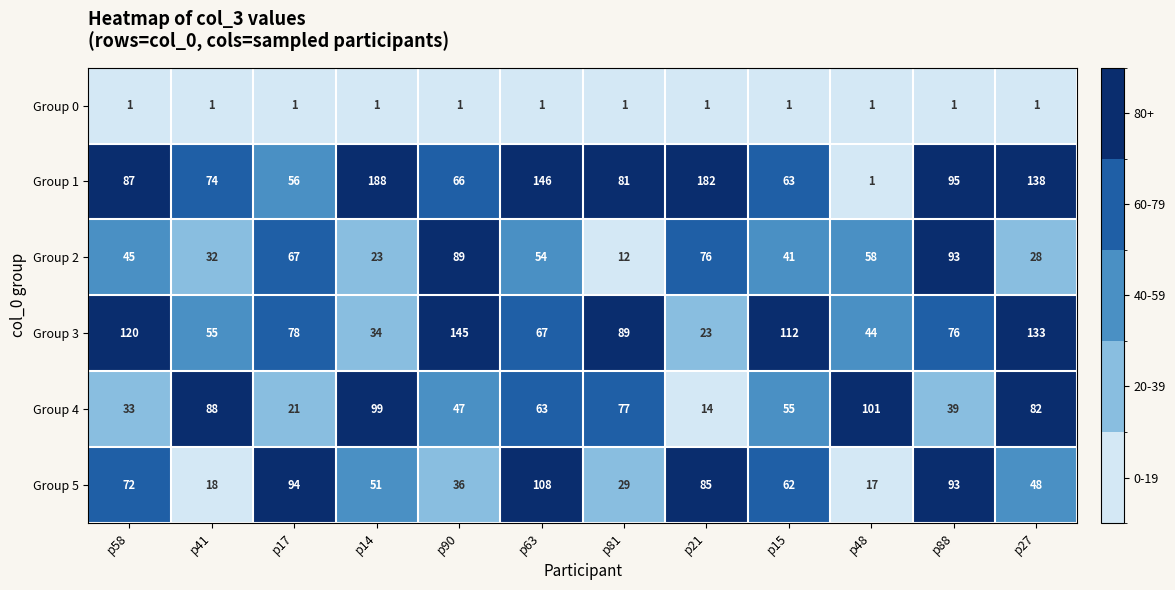

Is it true that Group 1 equals 74 at p41?

True